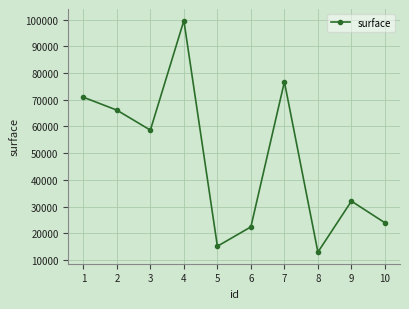

Where is the data nearest to the value 56295?

3